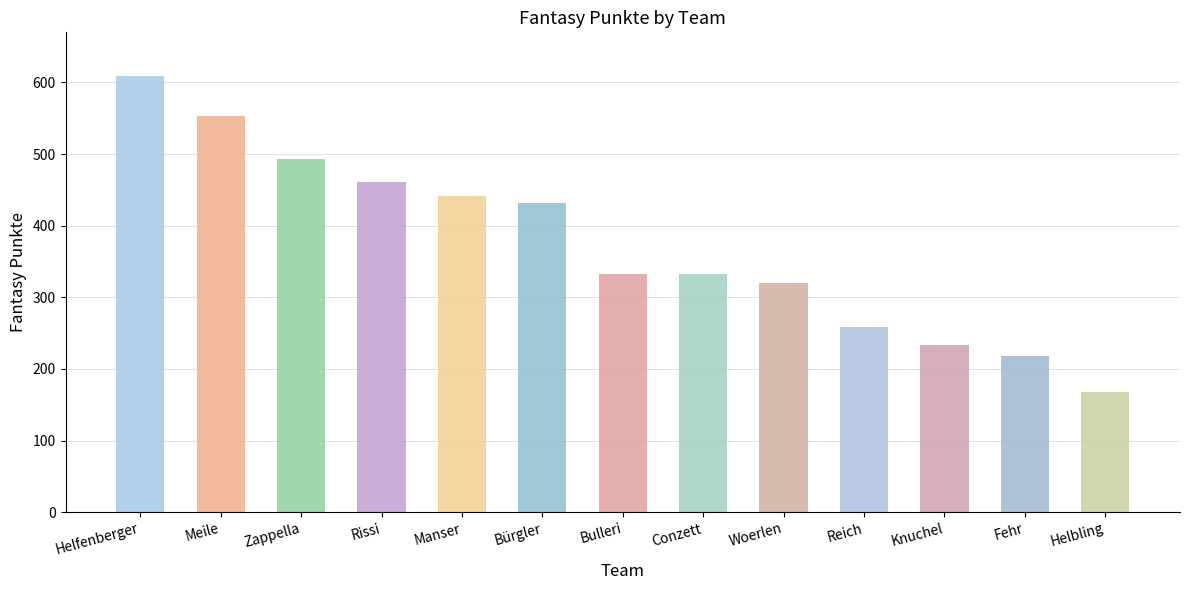

List the labels in order of value, smallest first.

Helbling, Fehr, Knuchel, Reich, Woerlen, Bulleri, Conzett, Bürgler, Manser, Rissi, Zappella, Meile, Helfenberger